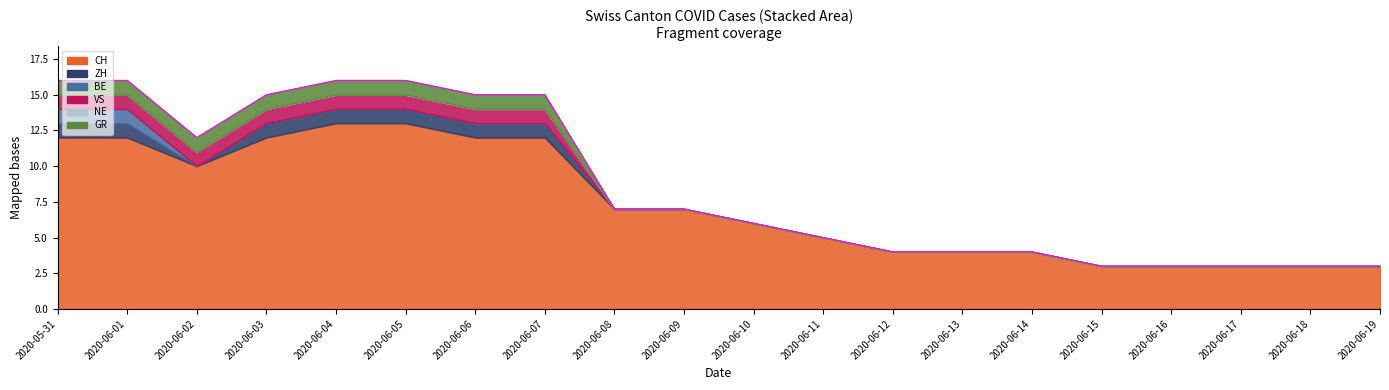

At which category is the sum across all series the highest?

2020-05-31